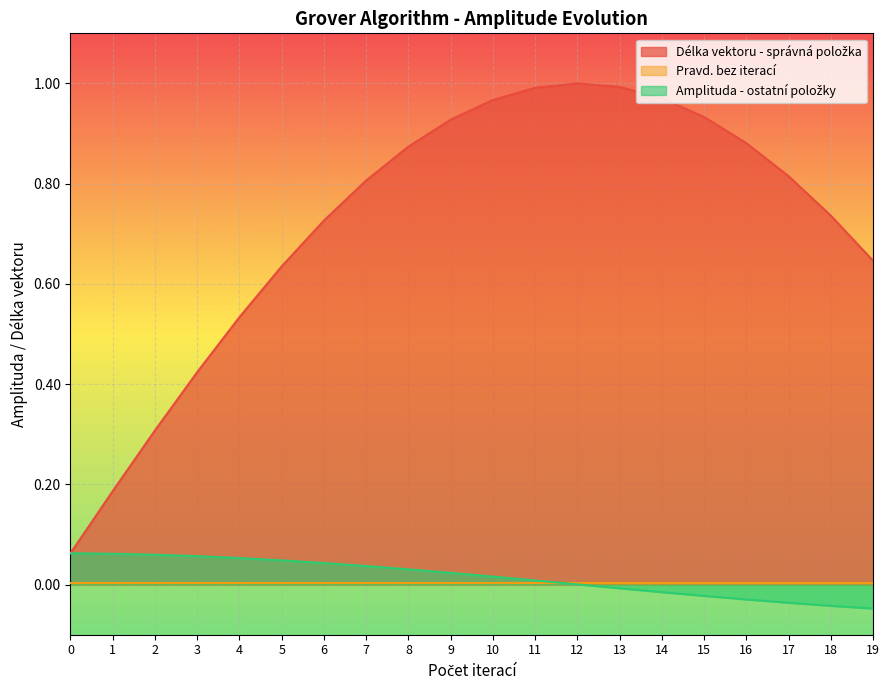

Count the number of categories in the chart.

20